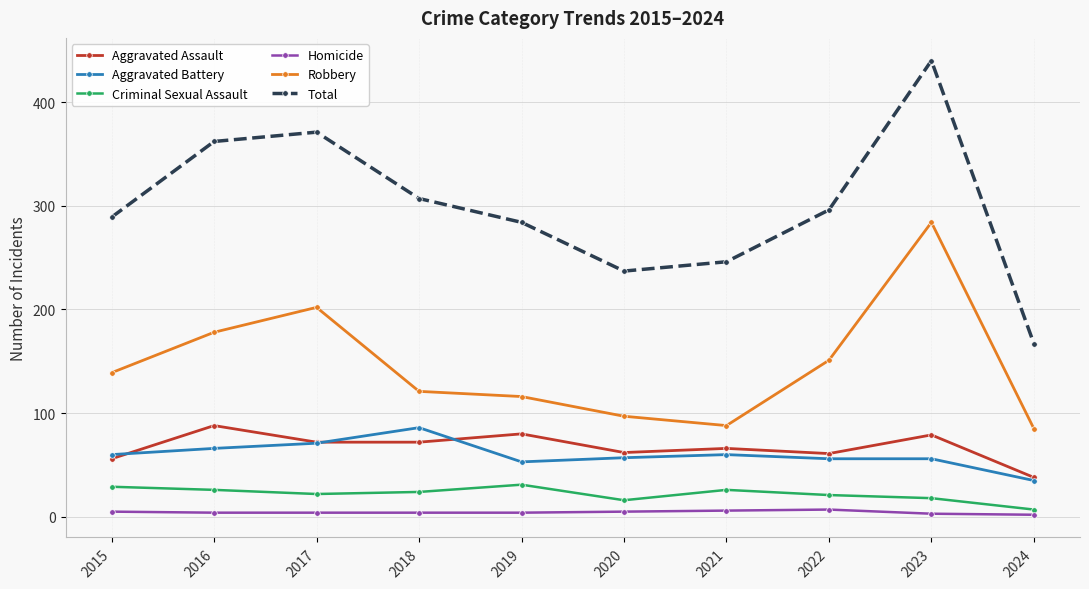

True or false: Homicide has a value of 4 at 2016.

True